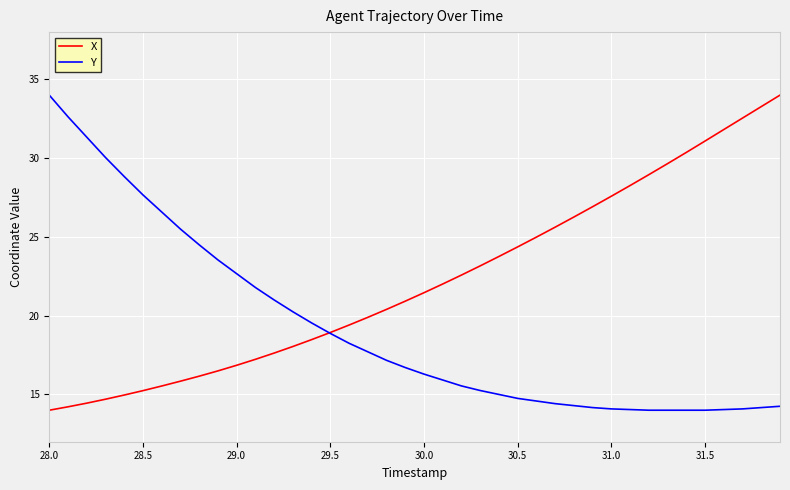

List the series in order of their overall mean, highest first.

X, Y